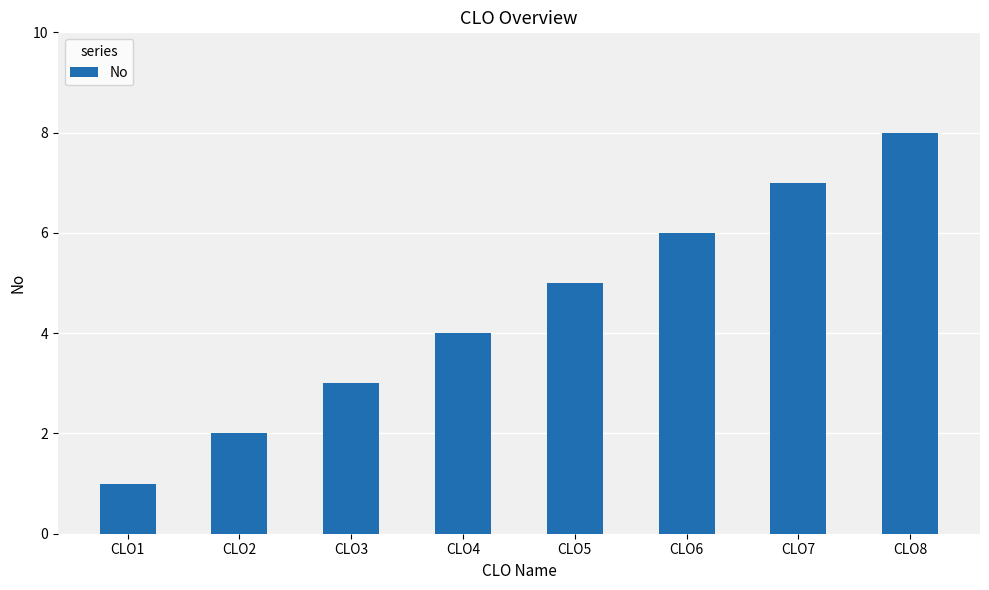

Are the bars horizontal?

No